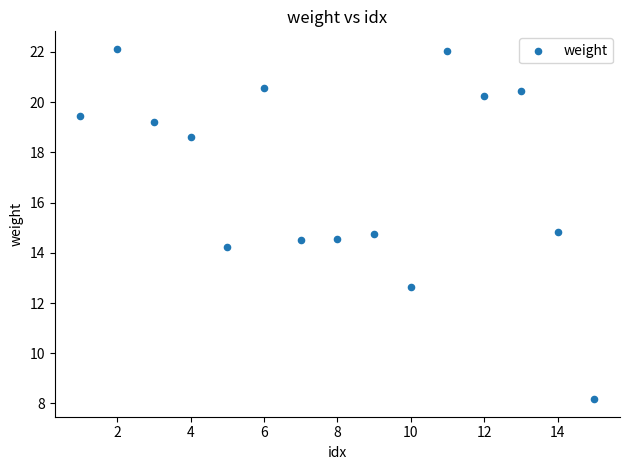

What is the range of X values (max minus min)?

14.0